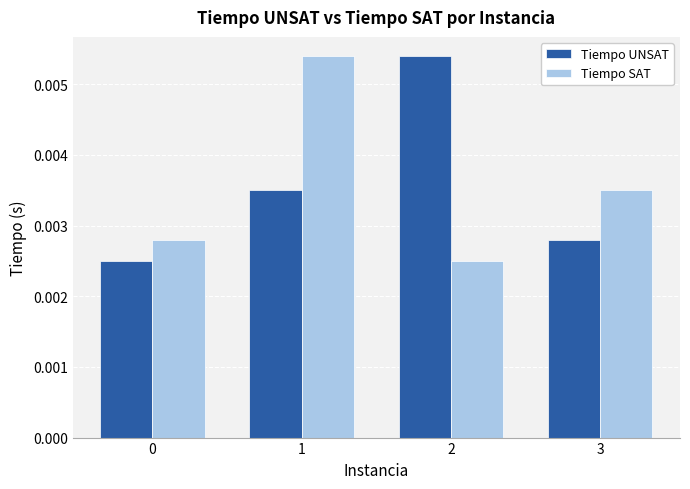

How many bars are there in total?

8